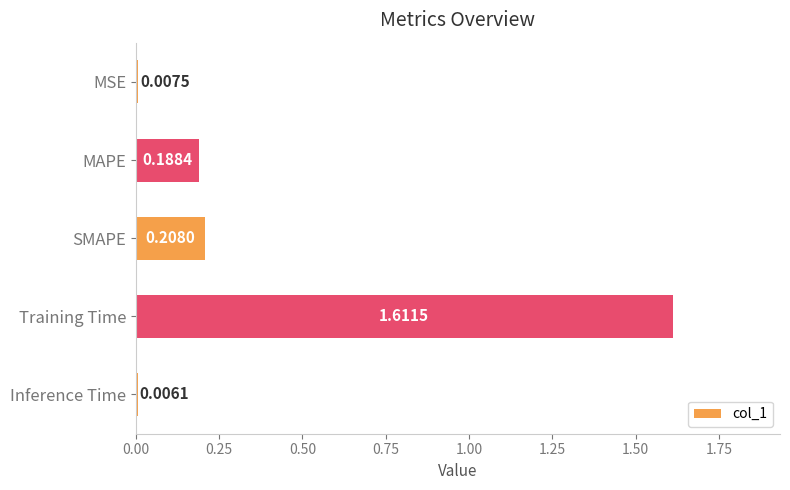

At which label is the value closest to 0?

Inference Time